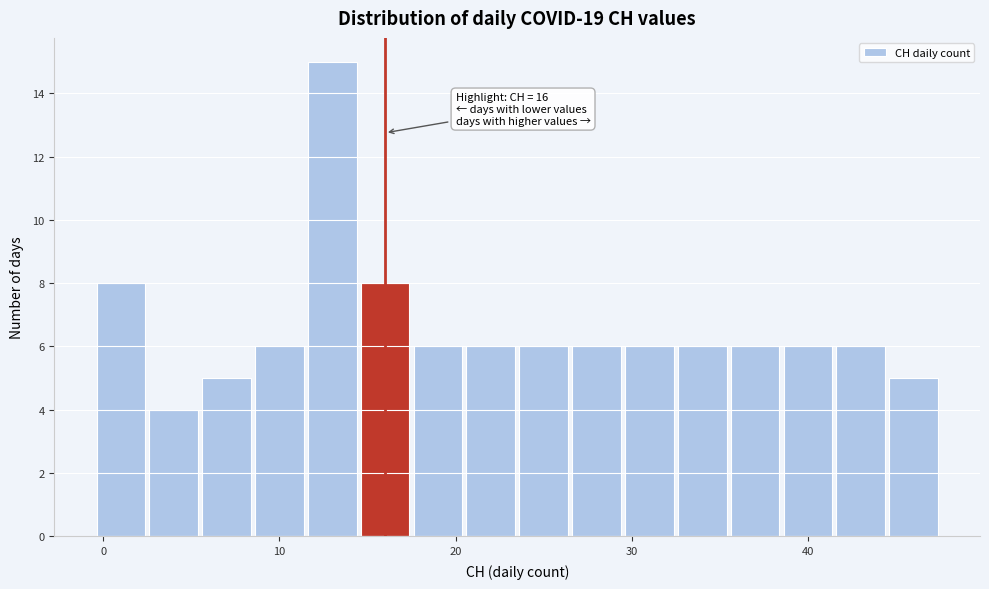

Around what value on the x-axis is the tallest bar? Give the approximate position of its centre, as read against the axis.

13